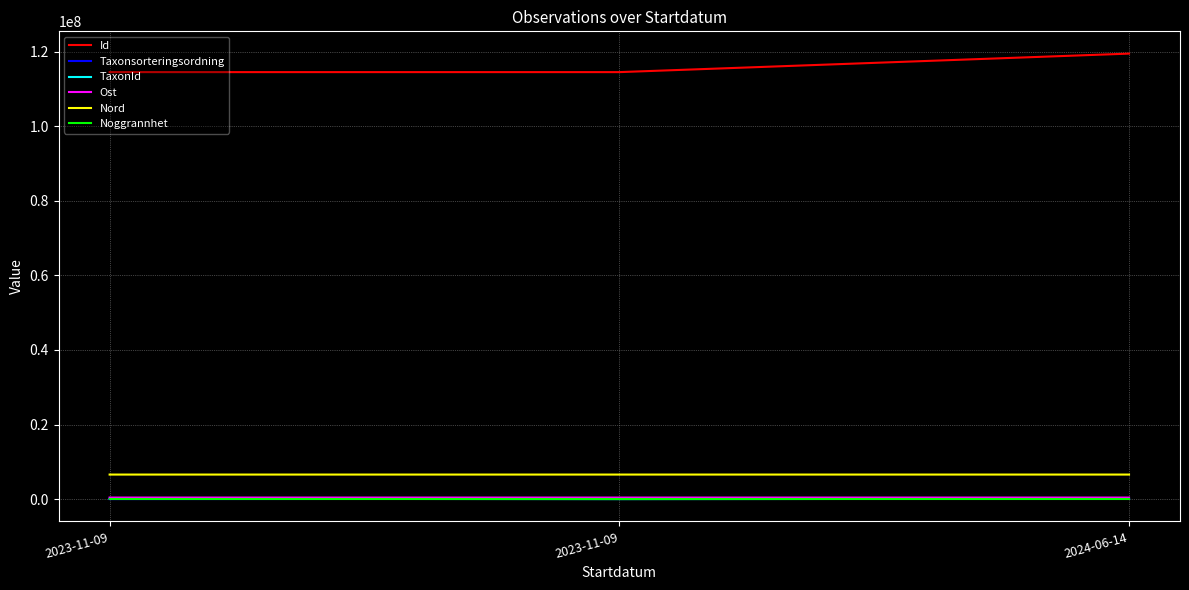

What are all the series names shown in the legend?

Id, Taxonsorteringsordning, TaxonId, Ost, Nord, Noggrannhet